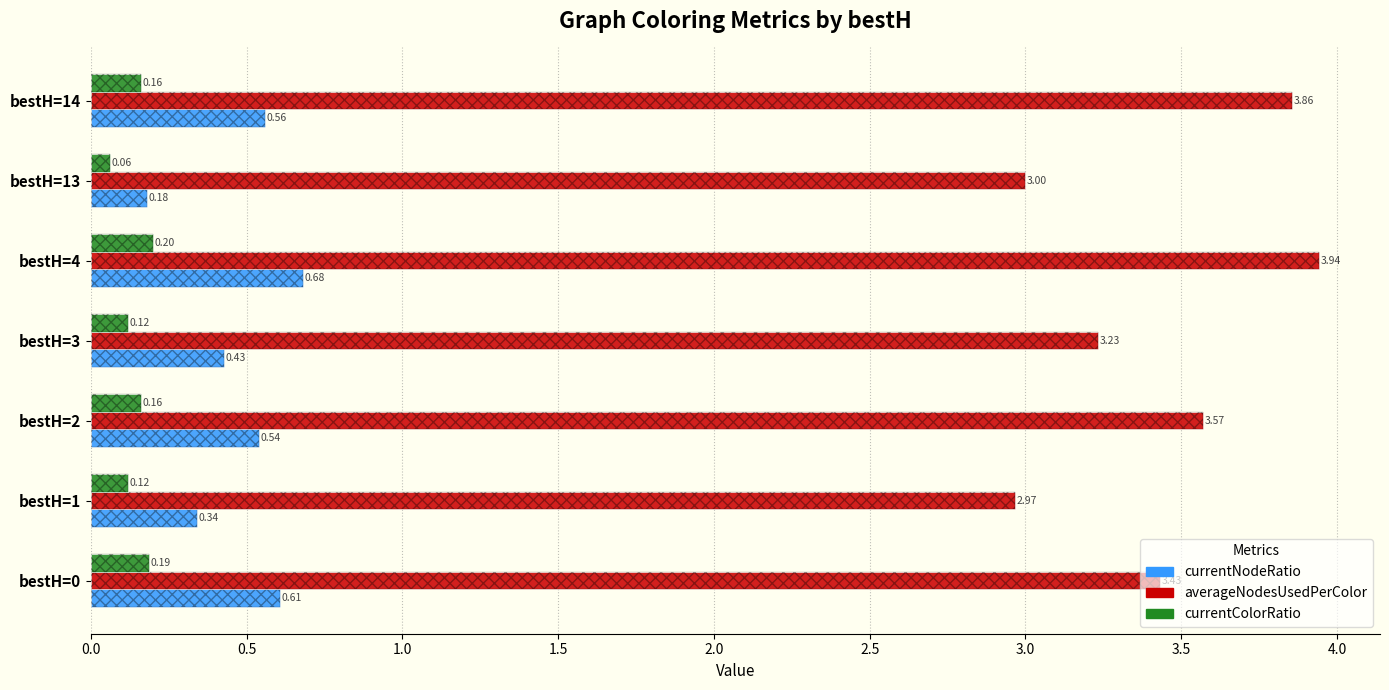

Is it true that averageNodesUsedPerColor equals 5.7 at bestH=2?

False